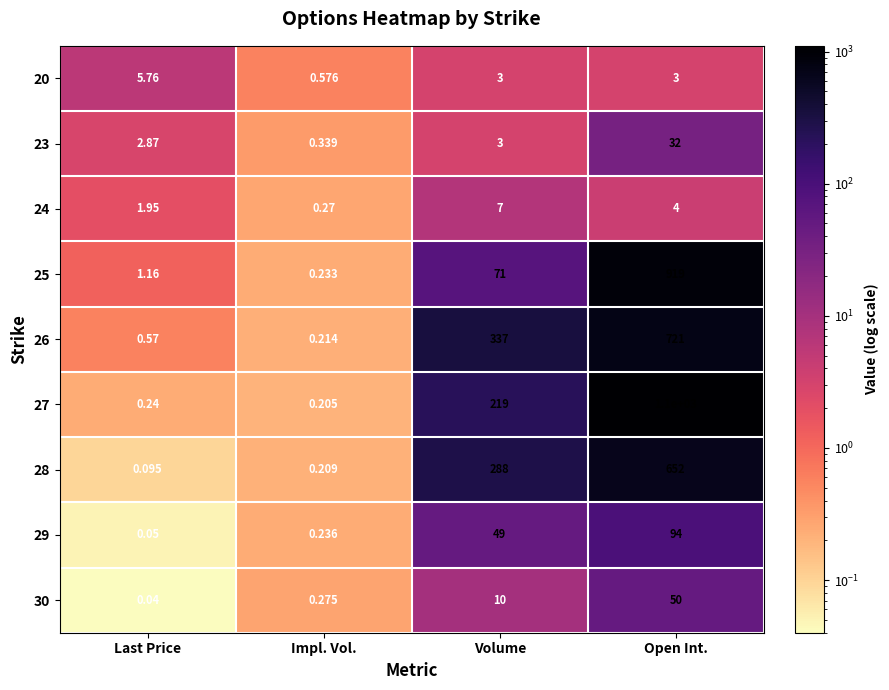

Where is 24 nearest to the value 3?

Open Int.